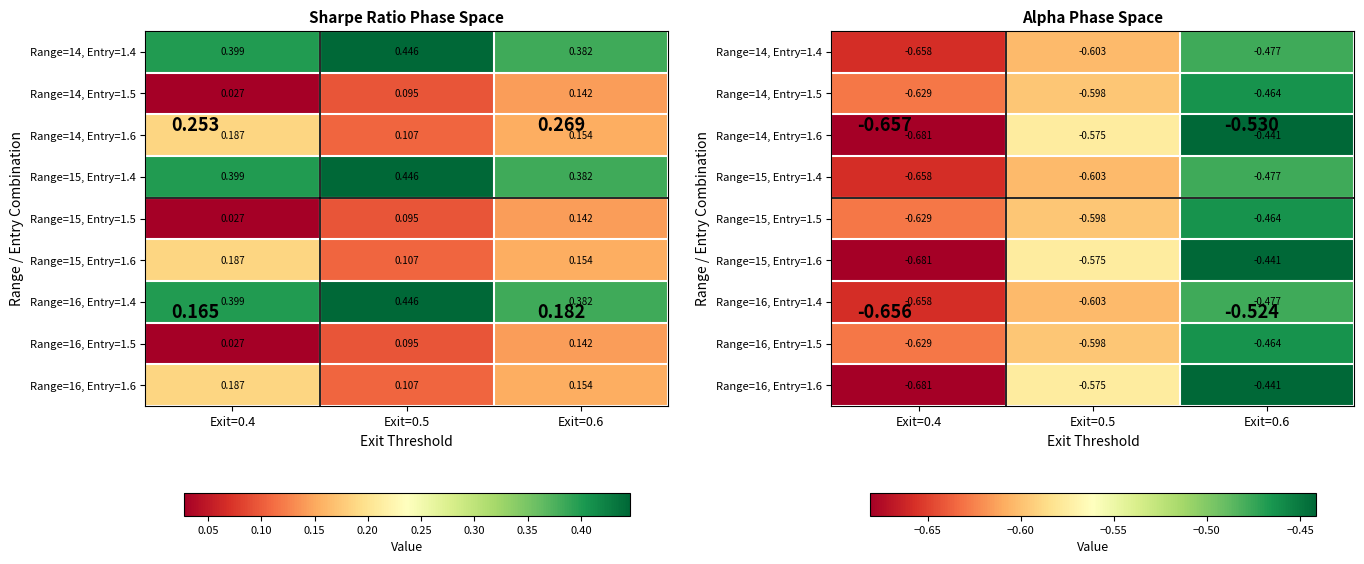

What is the difference between the highest and lowest values at Exit=0.4?

0.1